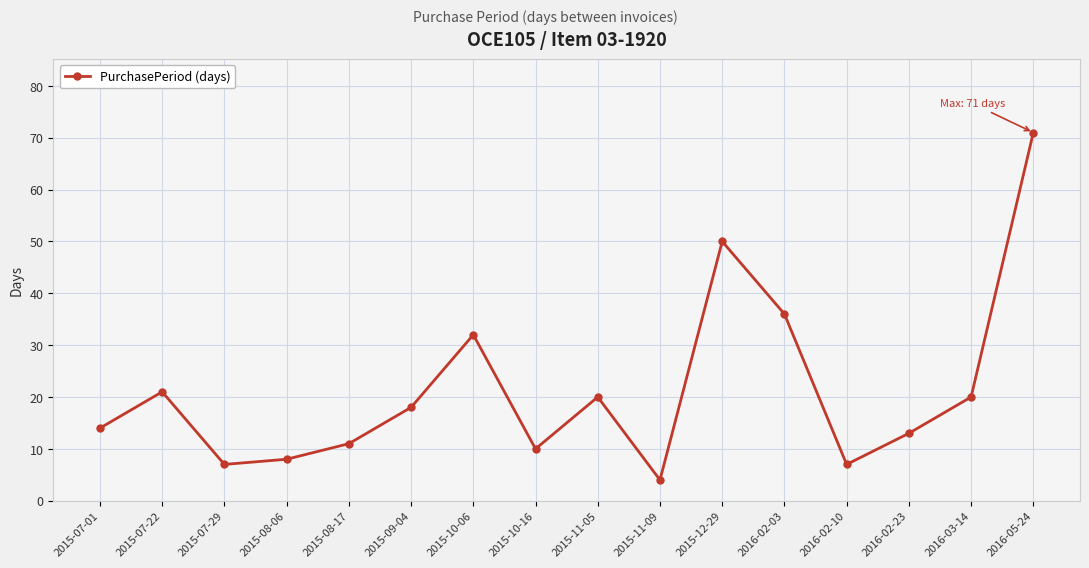

How many data points does each series have?

16